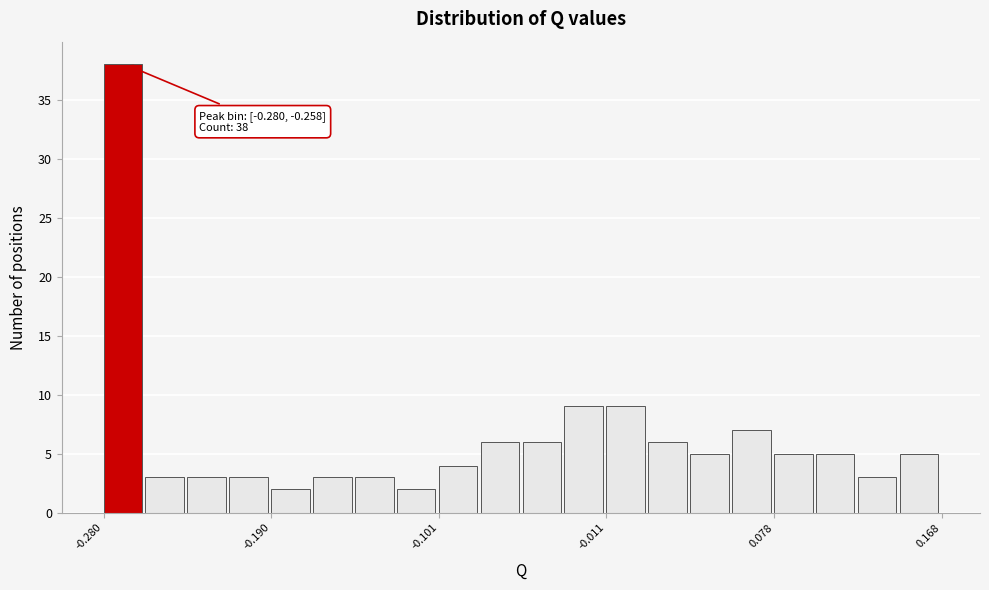

Read against the x-axis, roughly where is the centre of the tallest bar?

-0.27